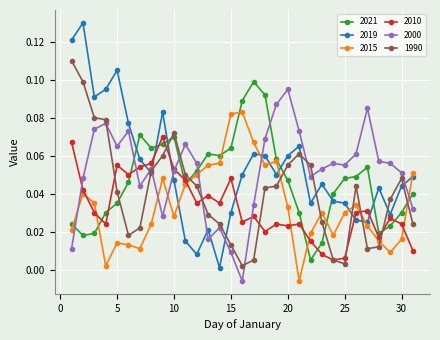

True or false: 2015 and 2000 intersect in this chart.

True